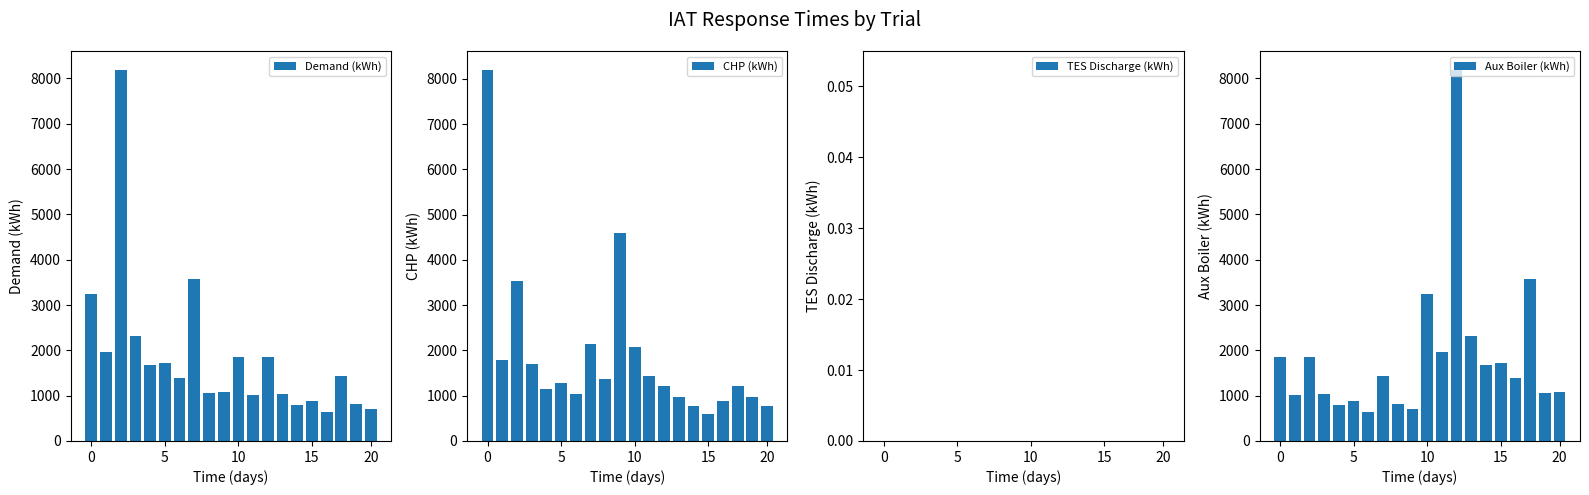

Count the number of categories in the chart.

20